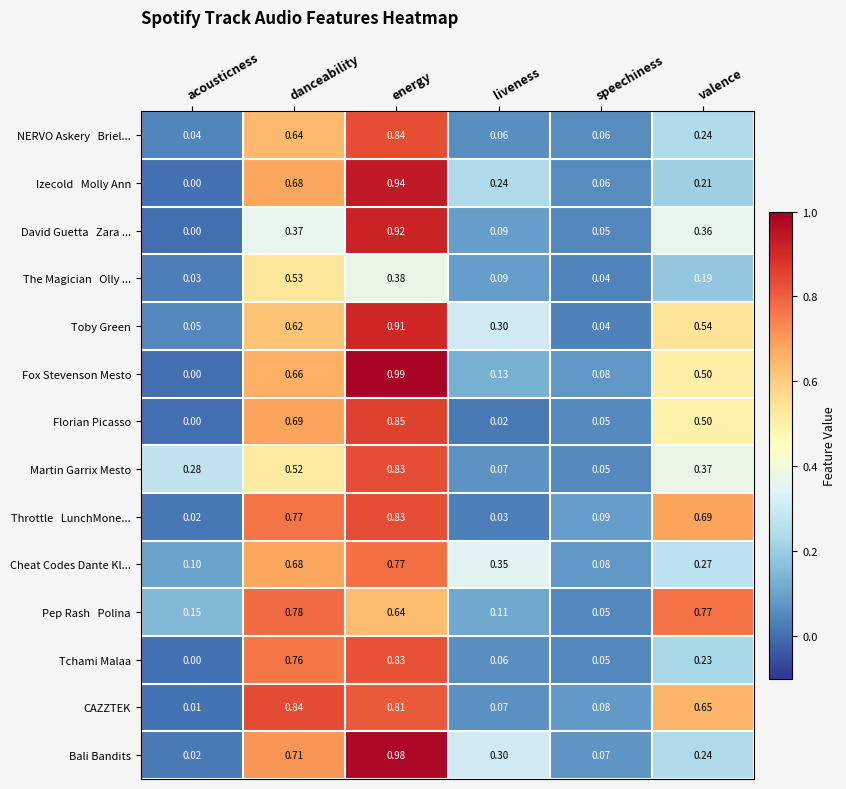

Which series has the largest range (max minus min)?

Fox Stevenson Mesto